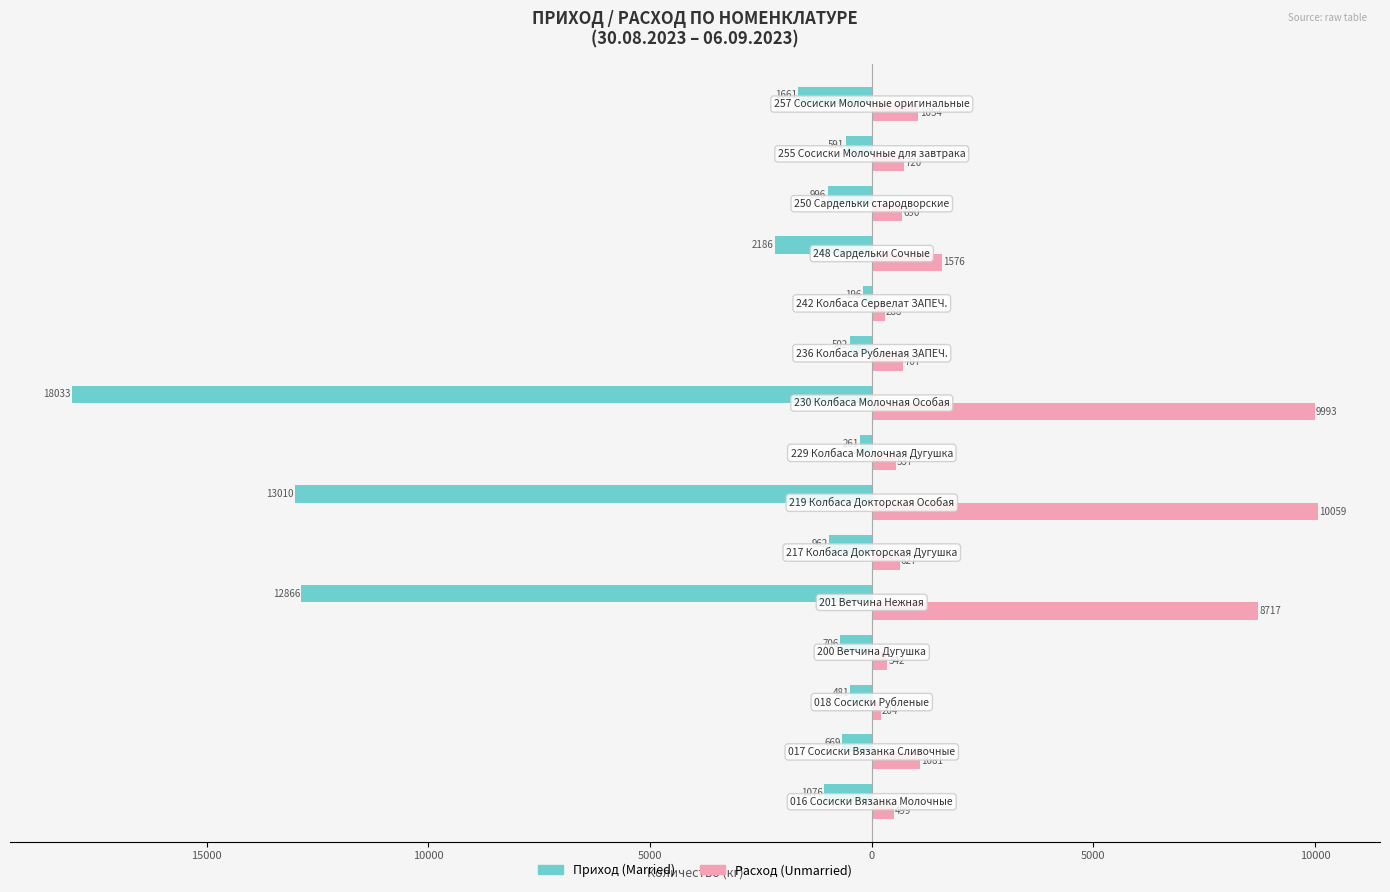

What is the difference between the maximum and minimum values in the Расход (Unmarried) series?

9855.2